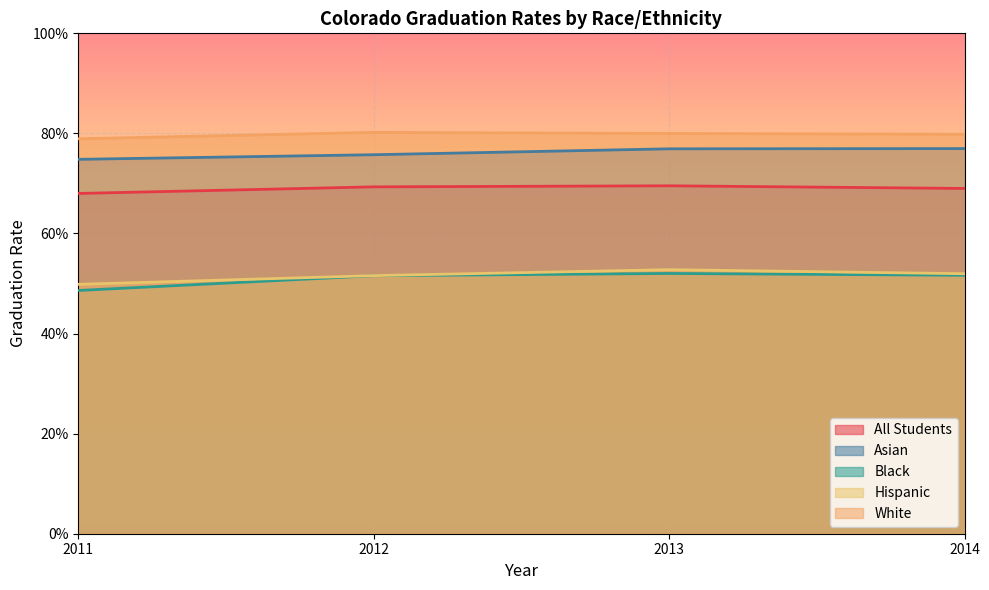

True or false: Black and All Students intersect in this chart.

False